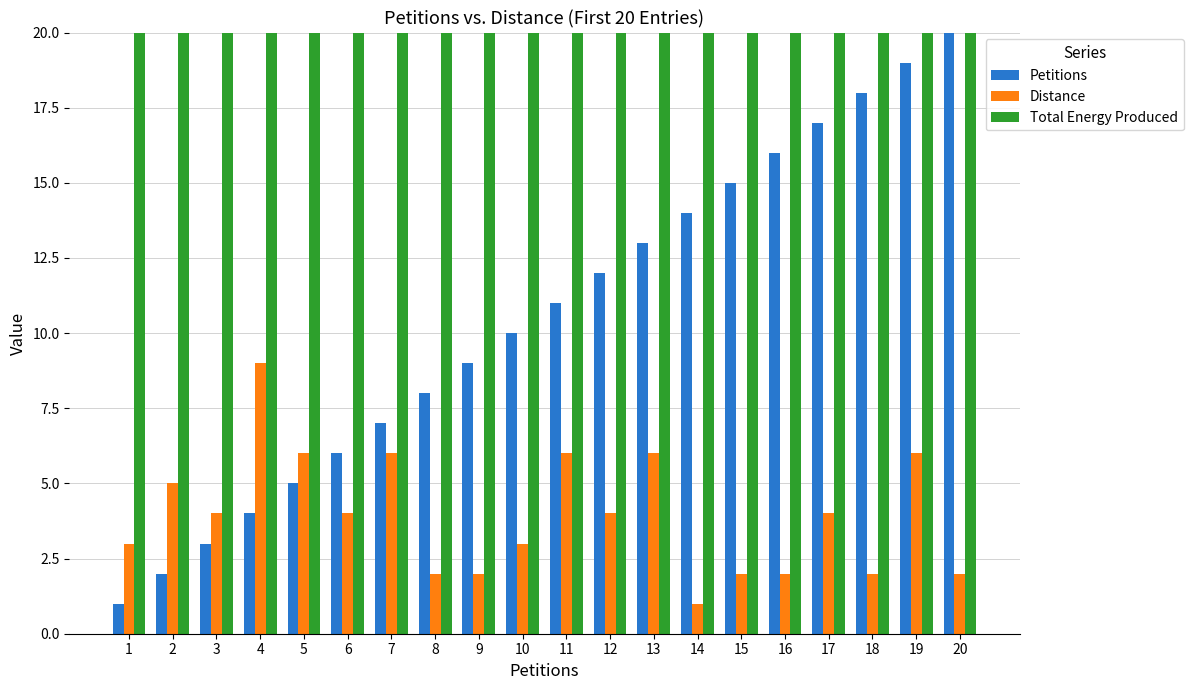

What is the total value across all series at 15?

1138